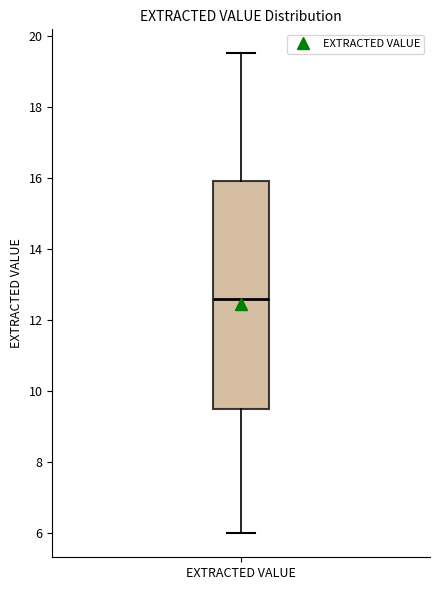

Transcribe this box plot: give where the median line is, the range the box spans, and where the two whiskers end, as read against the y-axis. The values are not printed on the chart, so give them approximately, as read against the axis.

median 12.6, box 9.6 to 16.0, whiskers 6.0 to 19.6